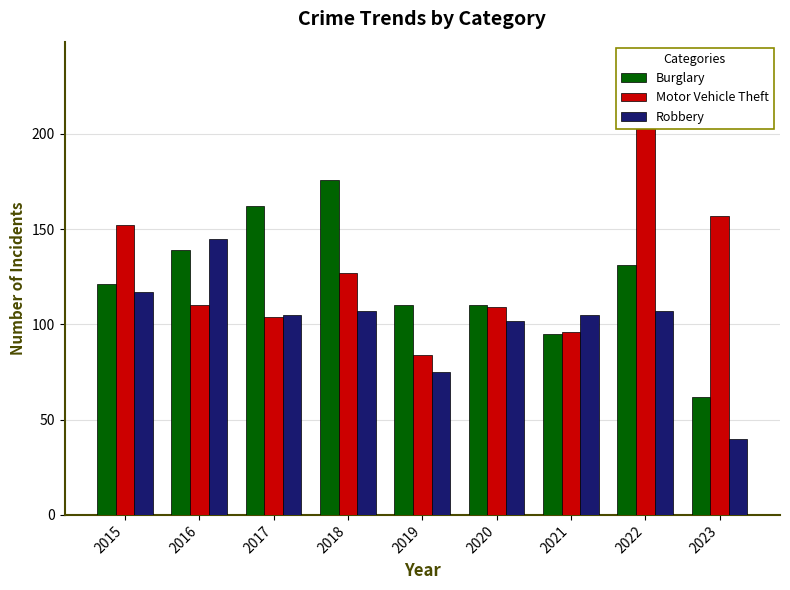

True or false: Burglary has a value of 217 at 2015.

False